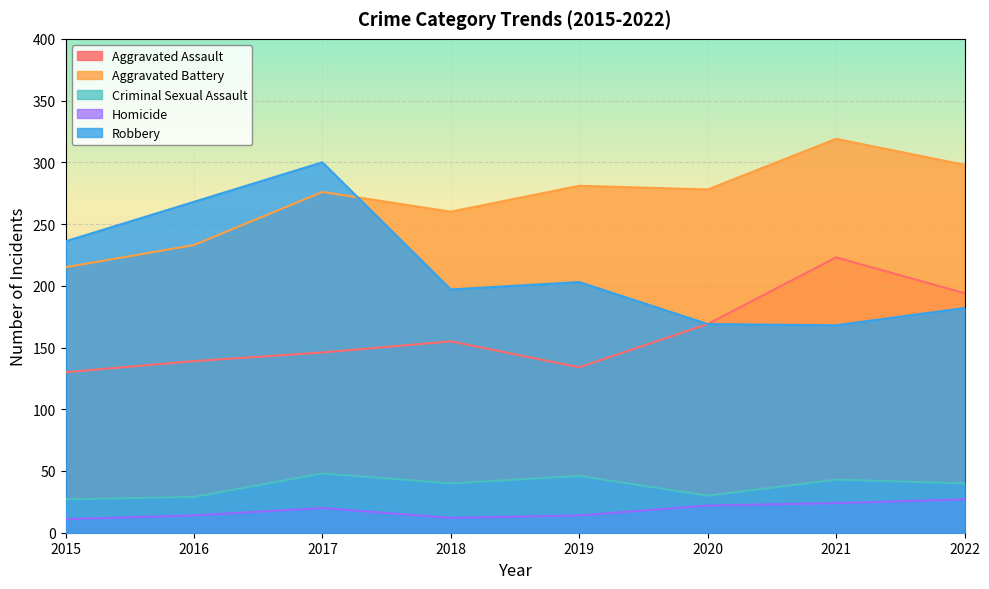

Reading right to left, what are all the values shown in this chart?

Aggravated Assault: 2022=194	2021=223	2020=169	2019=134	2018=155	2017=146	2016=139	2015=130
Aggravated Battery: 2022=298	2021=319	2020=278	2019=281	2018=260	2017=276	2016=233	2015=215
Criminal Sexual Assault: 2022=40	2021=43	2020=30	2019=46	2018=40	2017=48	2016=29	2015=27
Homicide: 2022=27	2021=24	2020=22	2019=14	2018=12	2017=20	2016=14	2015=11
Robbery: 2022=182	2021=168	2020=169	2019=203	2018=197	2017=300	2016=268	2015=236